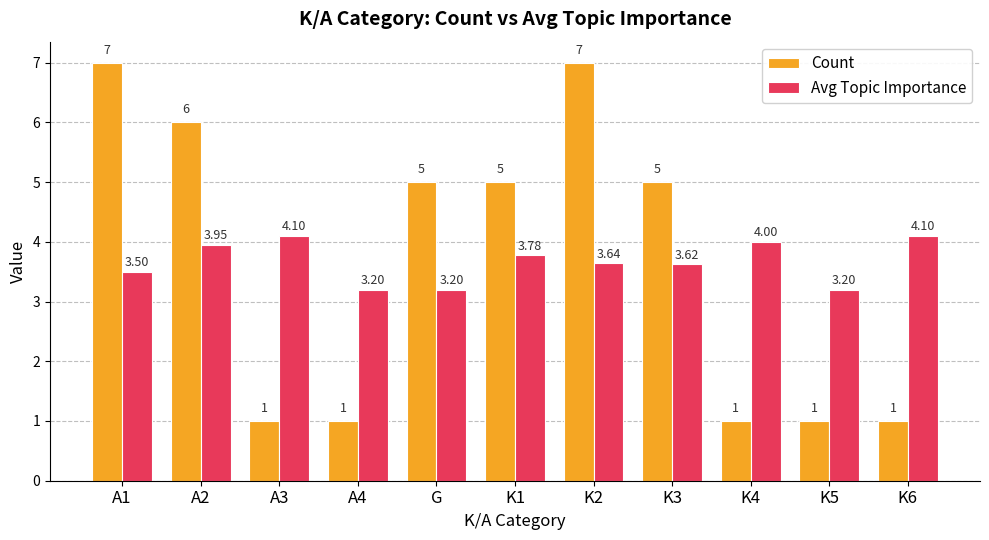

Are the bars grouped side by side (vs. stacked)?

Yes